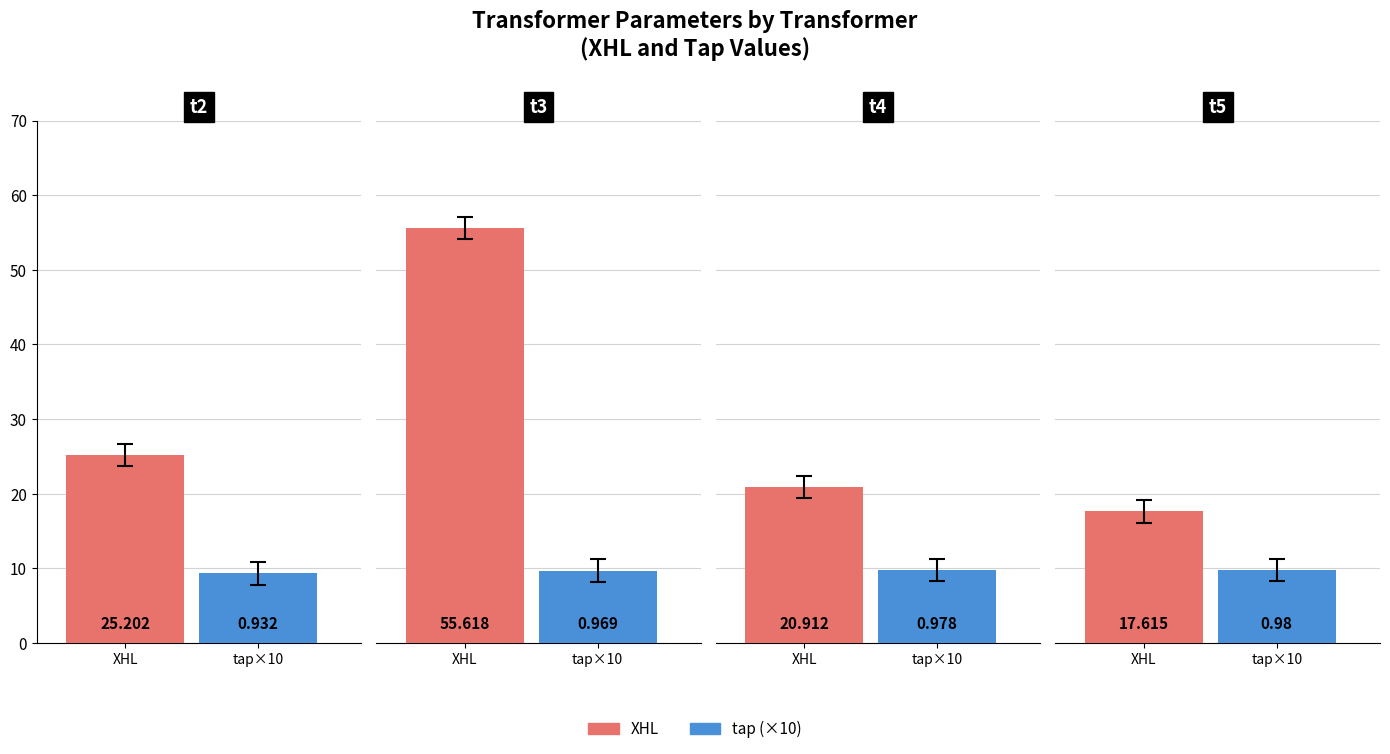

What is the minimum value shown in the chart?

0.9